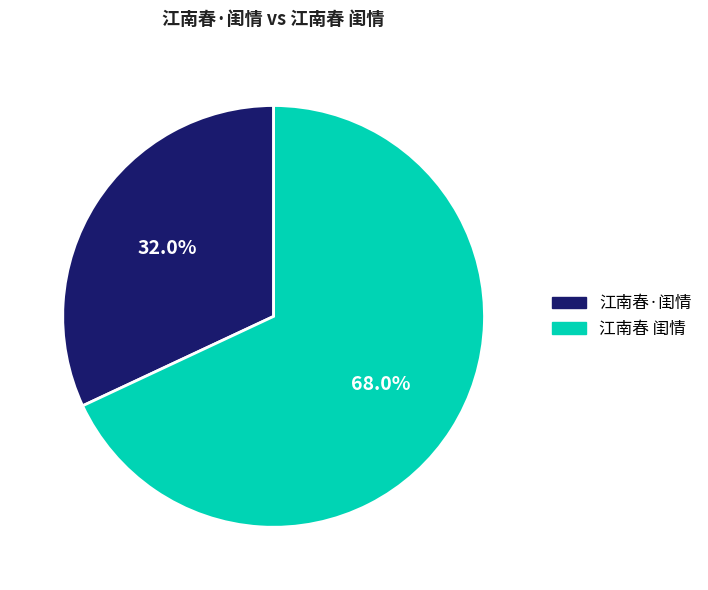

Count the number of slices in the pie.

2